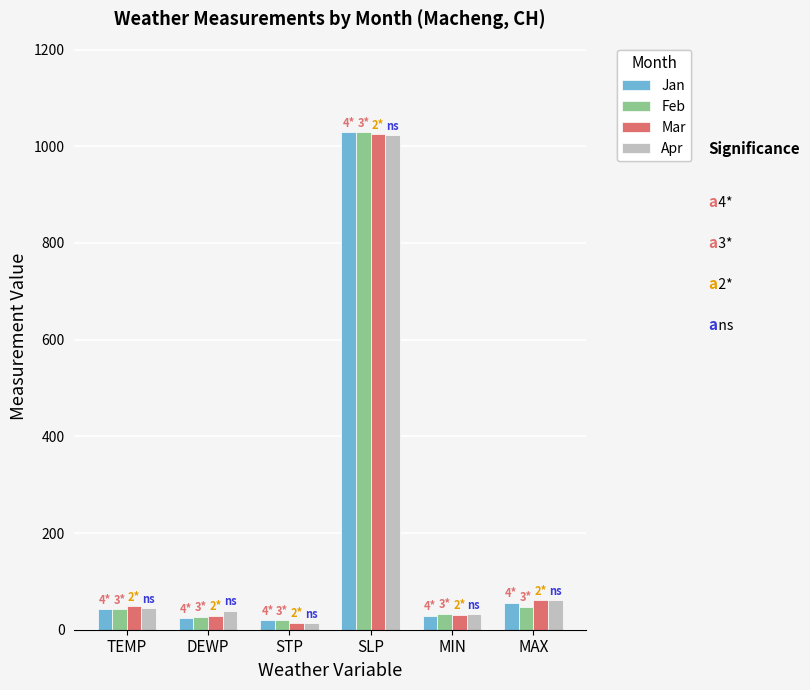

What is the minimum value for Feb?

19.6